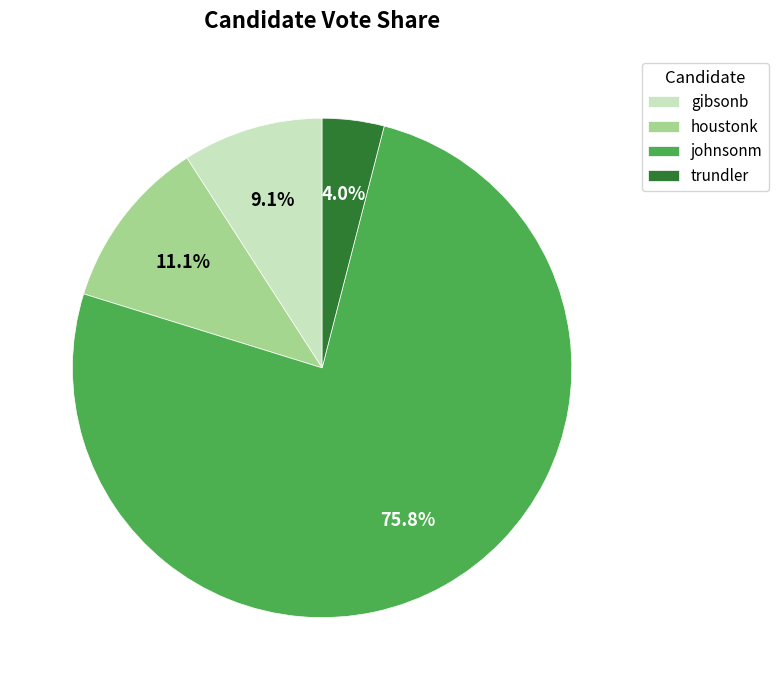

The houstonk slice represents 11% of the pie. True or false?

True